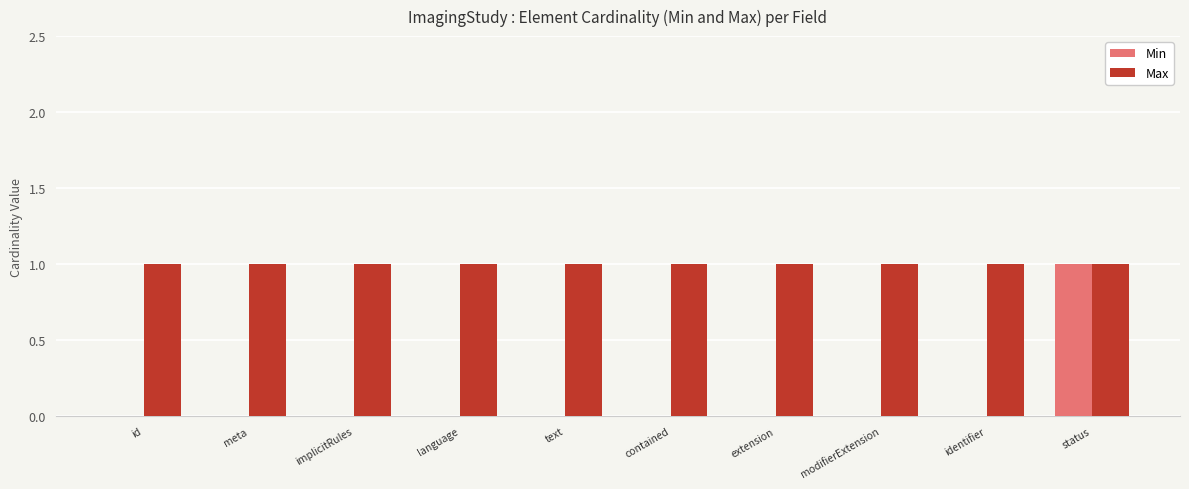

What is the greatest value displayed?

1